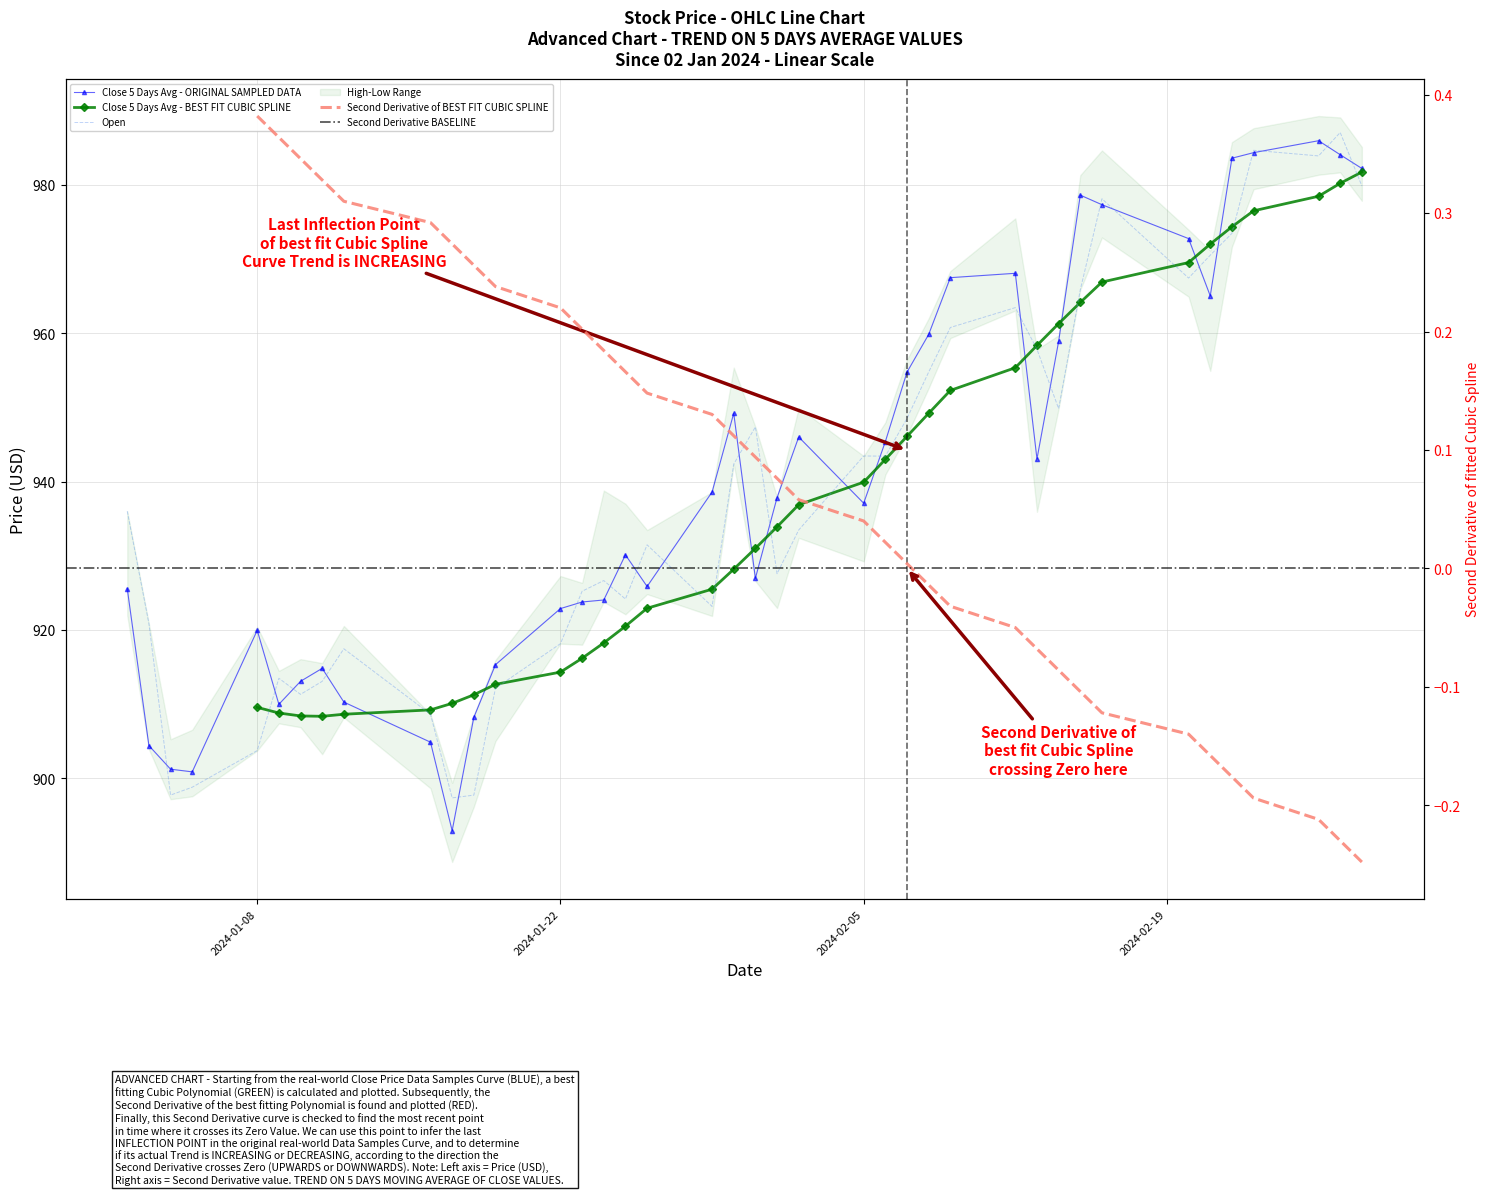

Between 2024-02-06 and 2024-01-19, which is larger?

2024-02-06